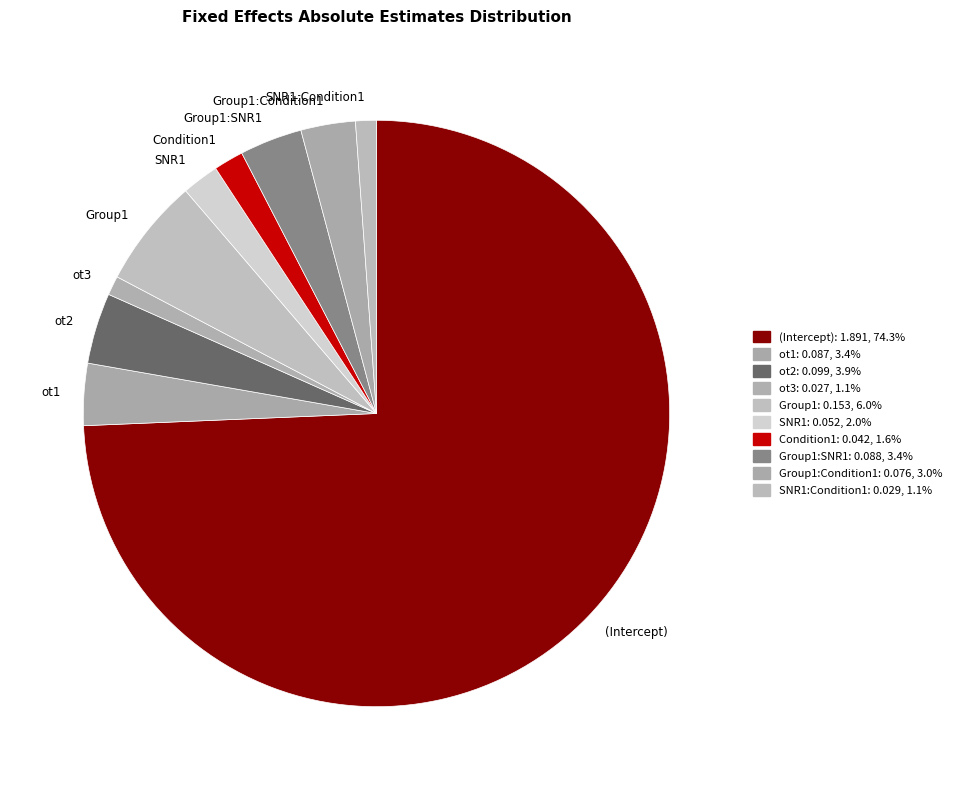

Which slice is the largest?

(Intercept)